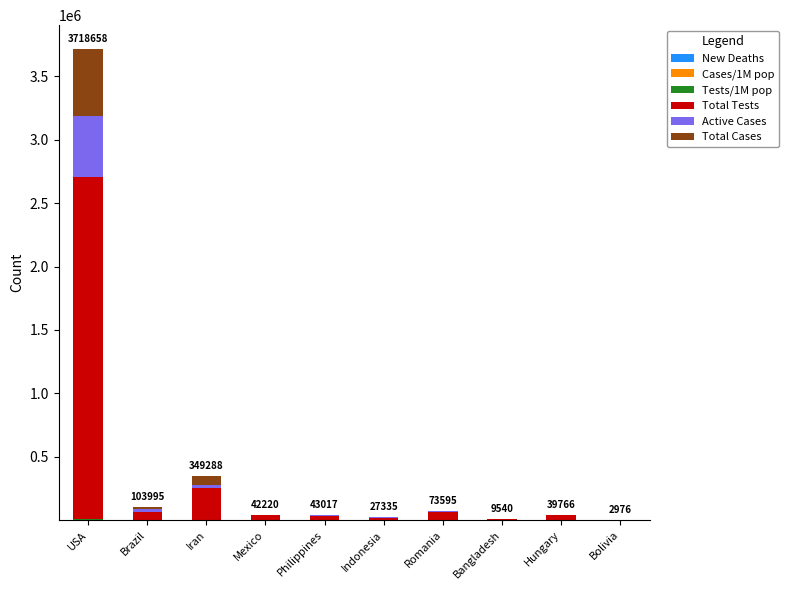

Are the bars grouped side by side (vs. stacked)?

No